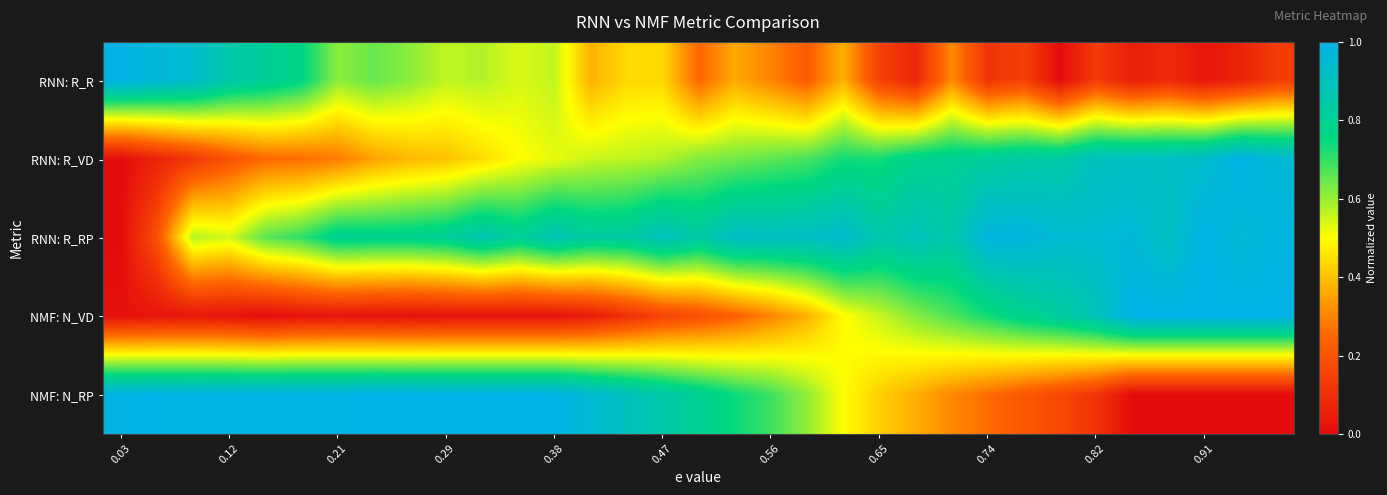

At how many categories does at least one series exceed 0?

33